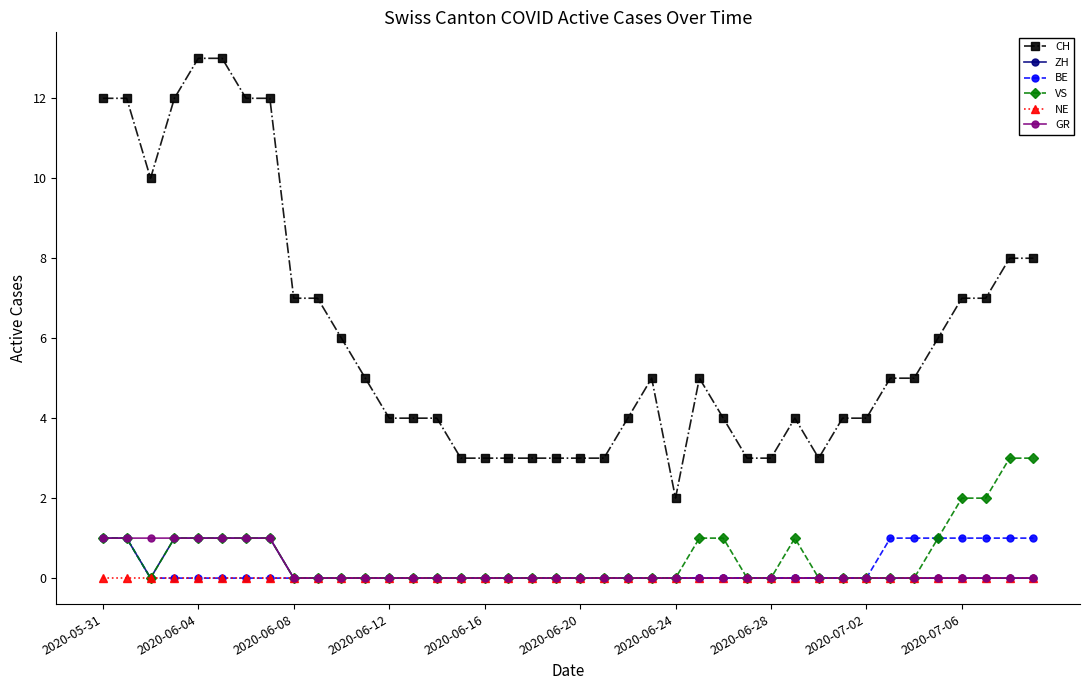

Which series has the largest range (max minus min)?

CH